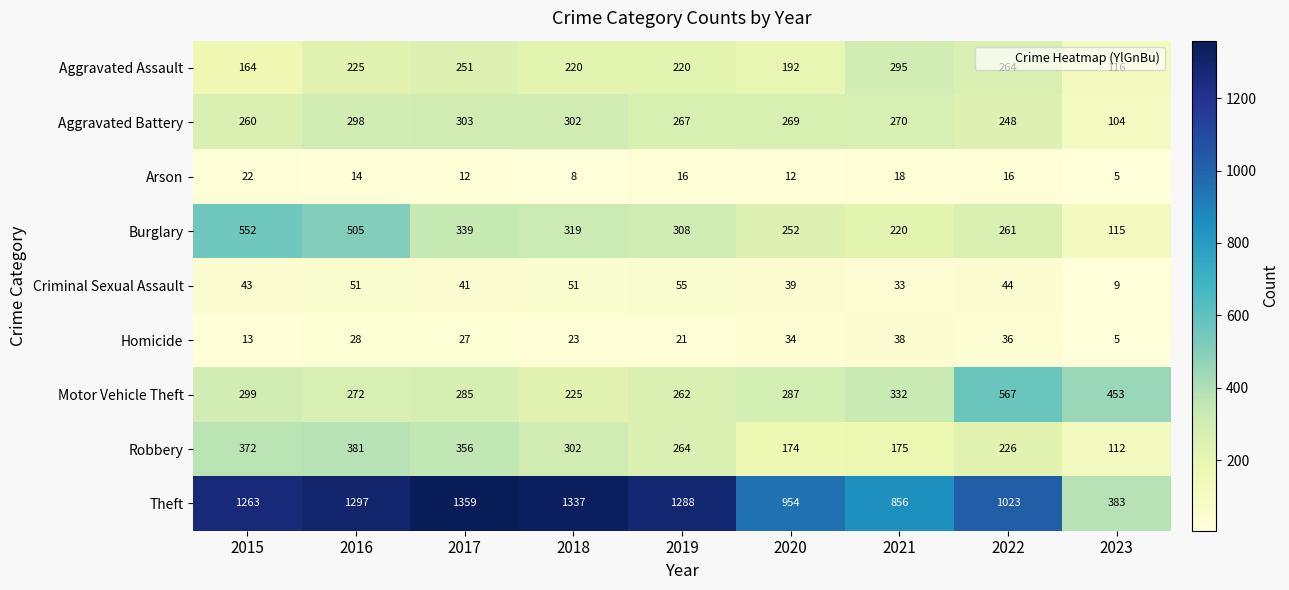

The Motor Vehicle Theft series shows 272 at 2016. True or false?

True